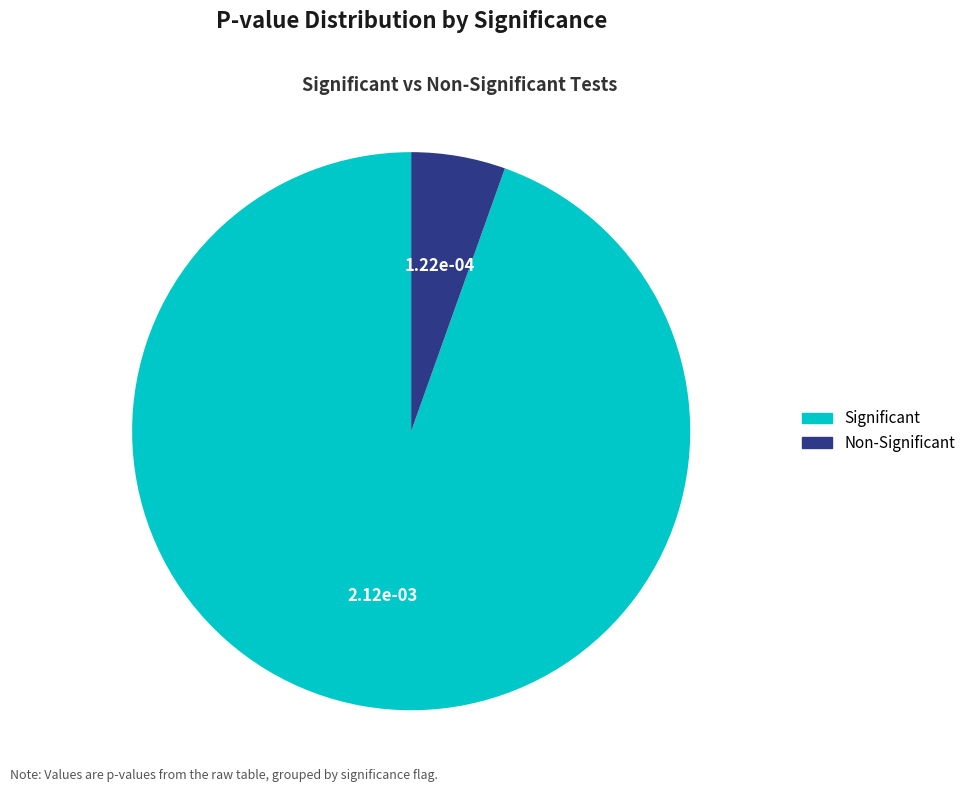

Does any single category account for the majority?

Yes